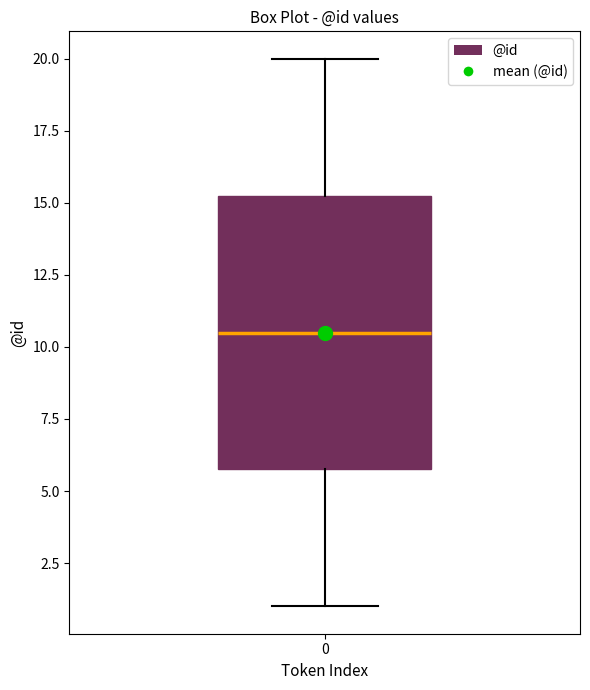

Read this box plot against the y-axis: the position of the median line, the range covered by the box, and the ends of both whiskers. The values are not printed on the chart, so give them approximately, as read against the axis.

median 10.5, box 6.0 to 15.5, whiskers 1.0 to 20.0